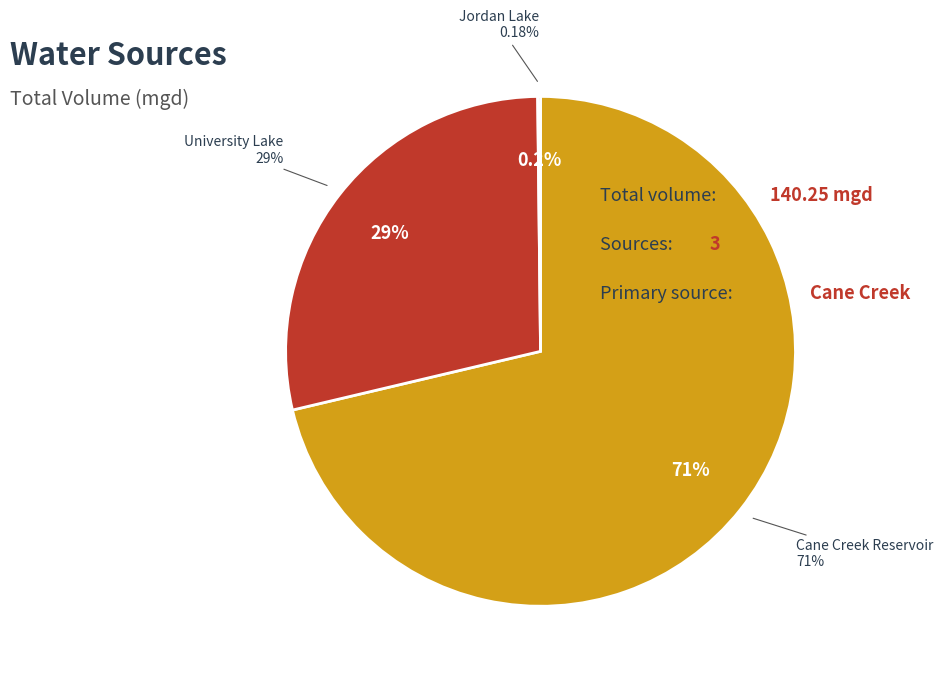

To the nearest percent, what is the average slice percentage?

33%